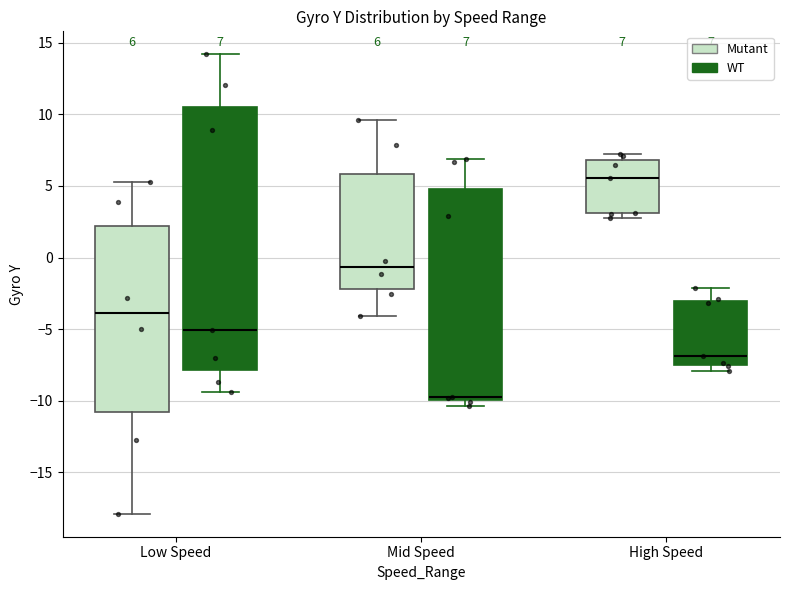

Comparing the boxes themselves (not the whiskers), which one is the tallest?

Low Speed (WT)